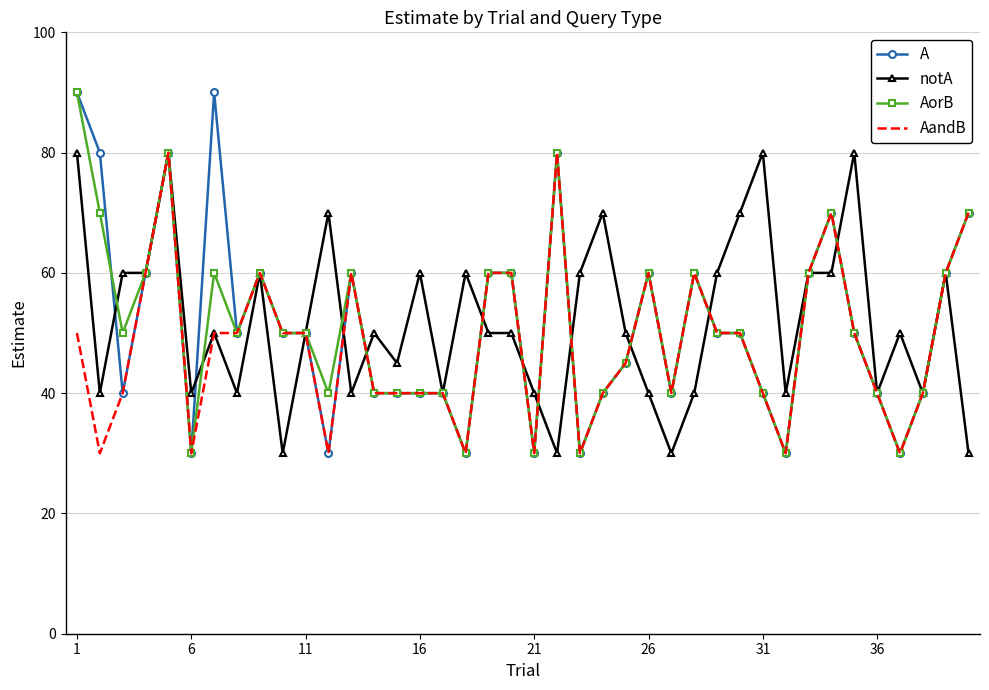

What is the maximum value shown in the chart?

90